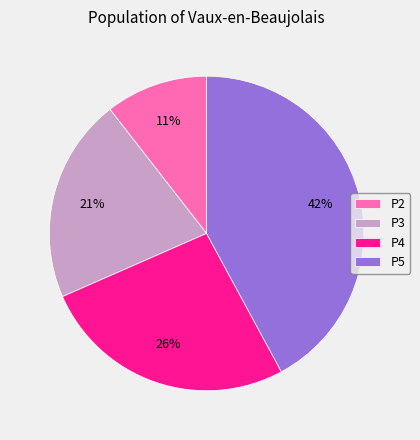

How many segments does this pie chart have?

4